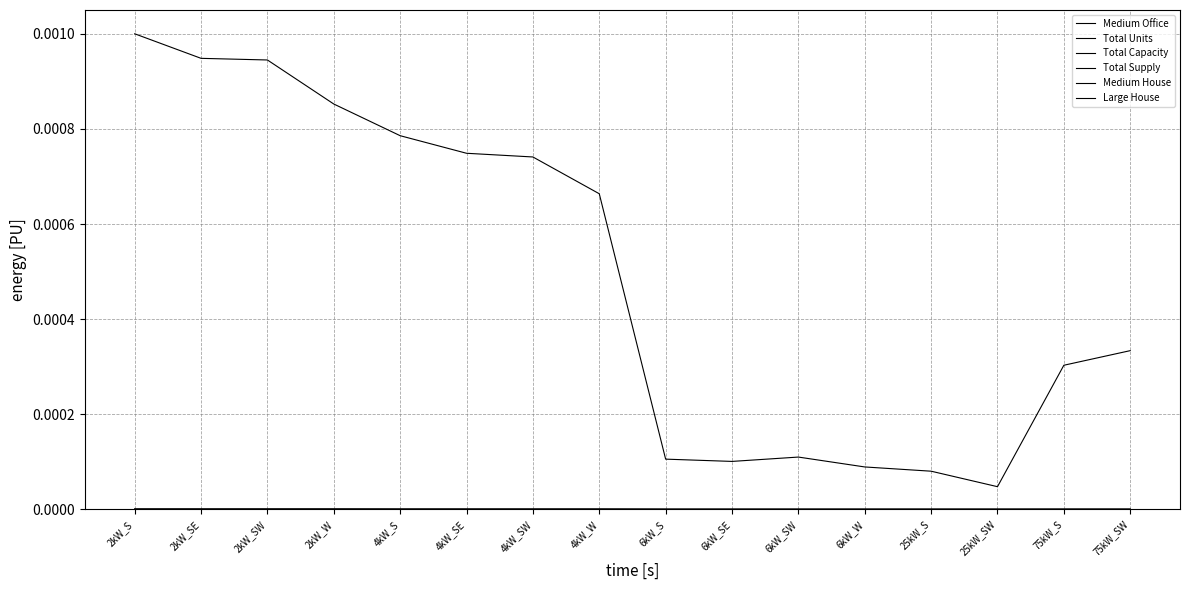

True or false: Total Supply and Total Capacity intersect in this chart.

False